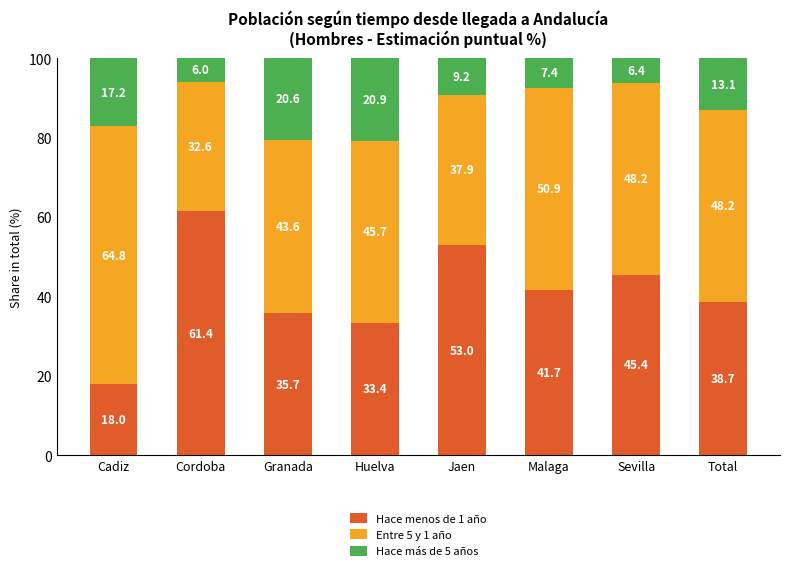

Reading right to left, list the values for the Hace menos de 1 año series.

Total=38.7	Sevilla=45.4	Malaga=41.7	Jaen=53.0	Huelva=33.4	Granada=35.7	Cordoba=61.4	Cadiz=18.0